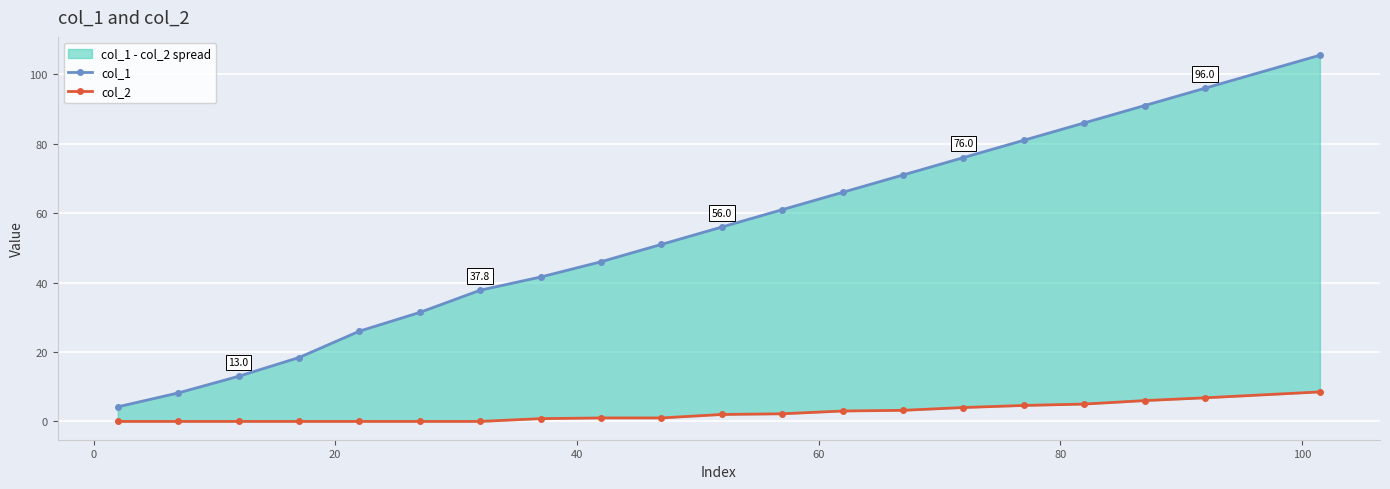

What is the difference between the maximum and minimum values in the col_1 series?

101.3